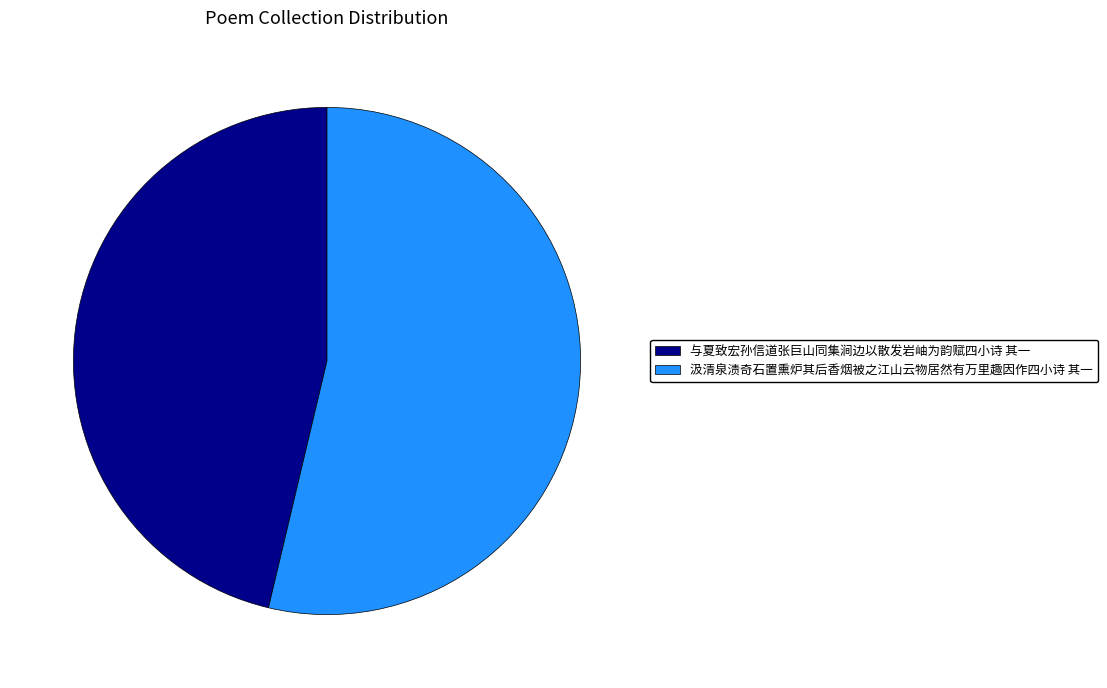

Combined, do 汲清泉渍奇石置熏炉其后香烟被之江山云物居然有万里趣因作四小诗 其一 and 与夏致宏孙信道张巨山同集涧边以散发岩岫为韵赋四小诗 其一 account for over 50%?

Yes